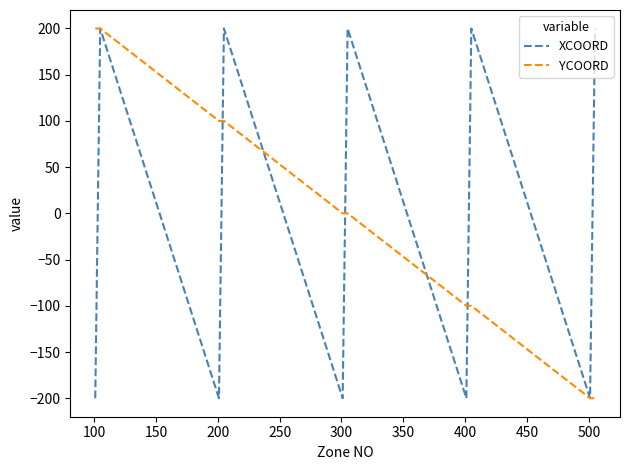

What is the smallest value displayed?

-200